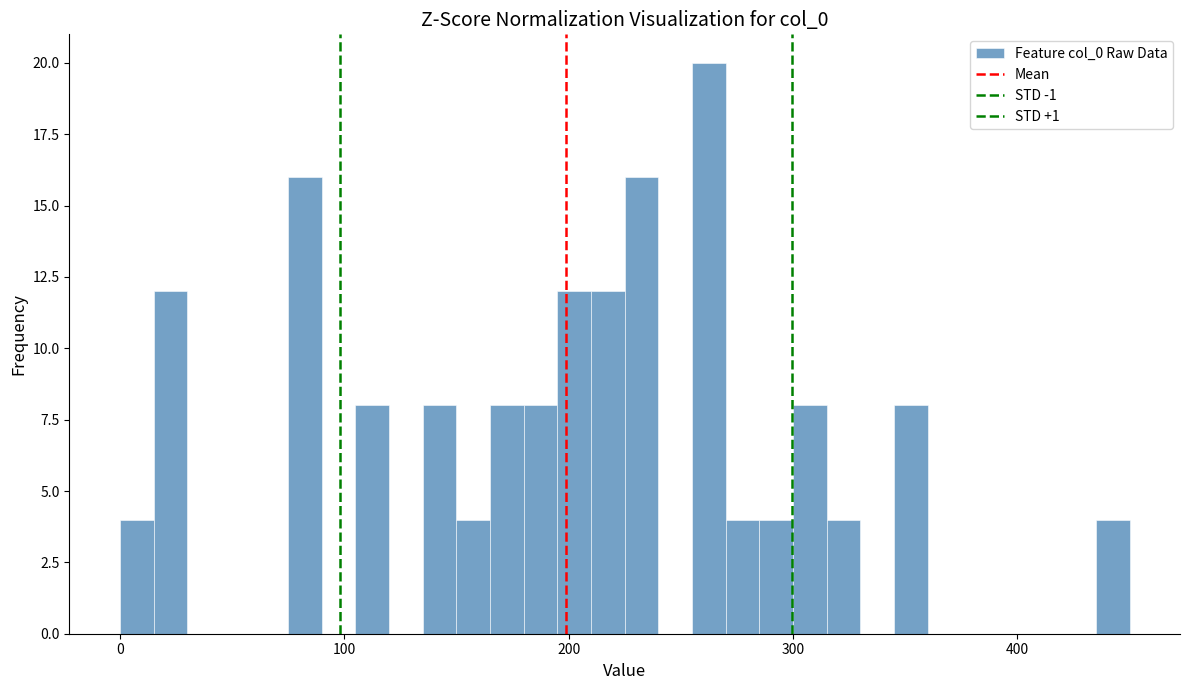

Around what value on the x-axis is the tallest bar? Give the approximate position of its centre, as read against the axis.

260